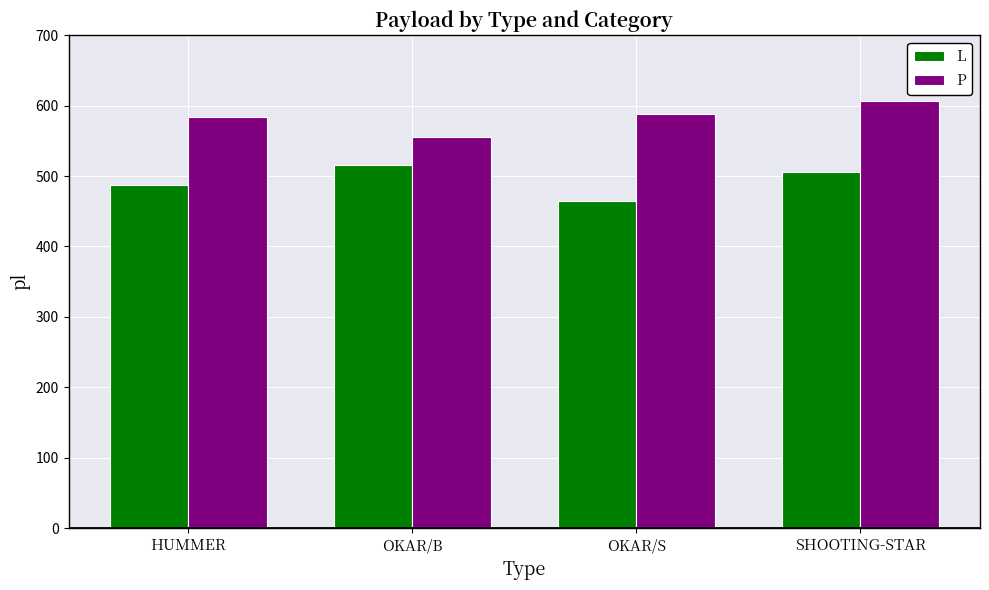

What is the label of the 1st bar from the left?

HUMMER